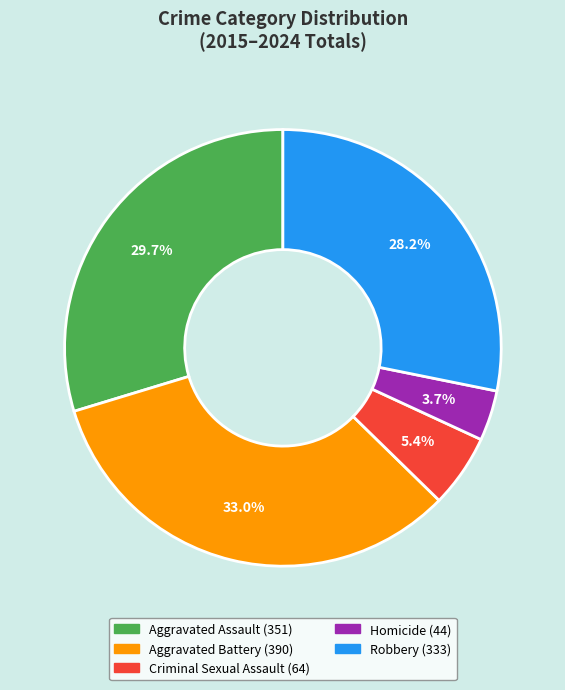

Is the sum of Homicide and Aggravated Assault greater than half?

No